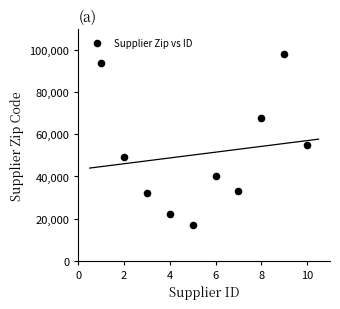

What Y value in the scatter plot is closest to 57686?

55077